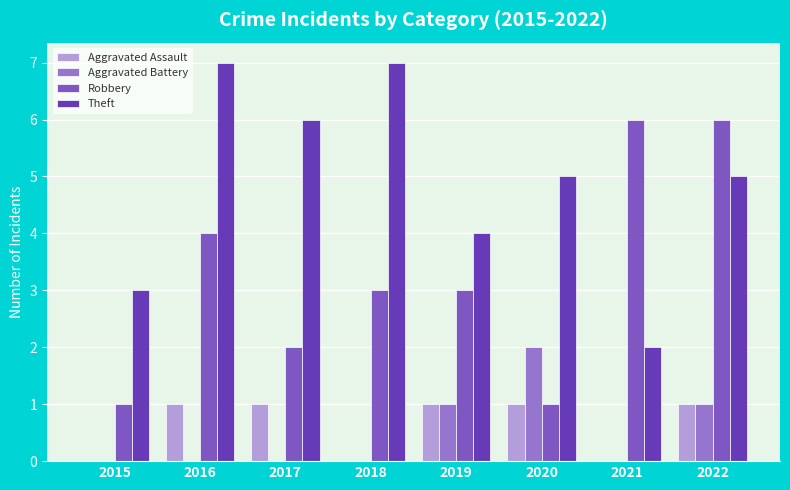

List the series in order of their peak value, lowest first.

Aggravated Assault, Aggravated Battery, Robbery, Theft